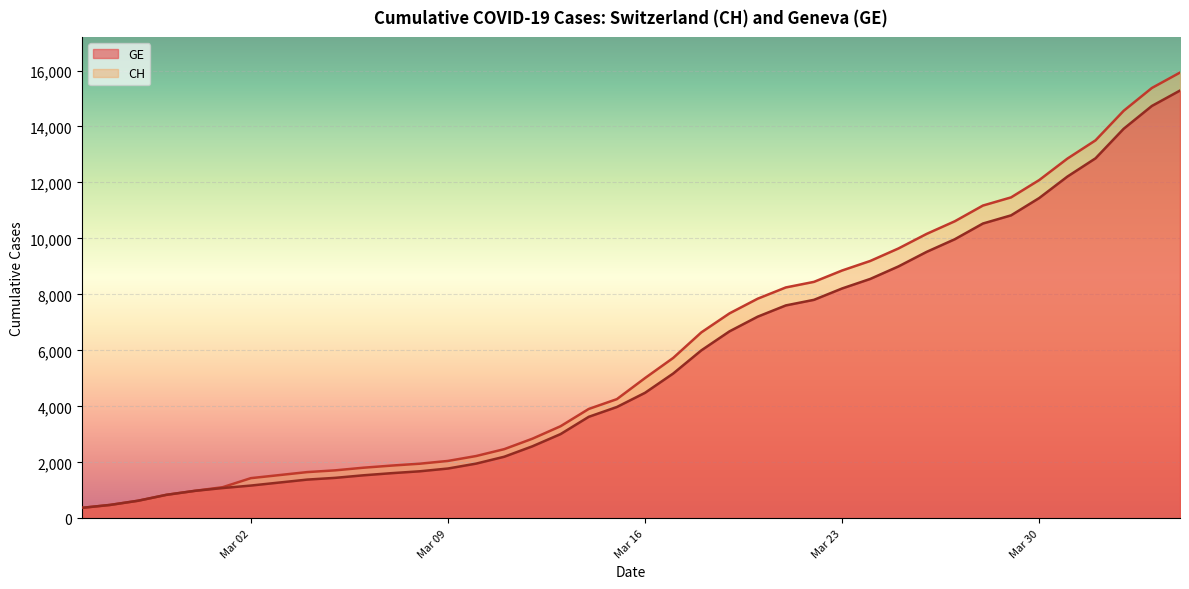

Does the chart display data point markers on the line(s)?

No